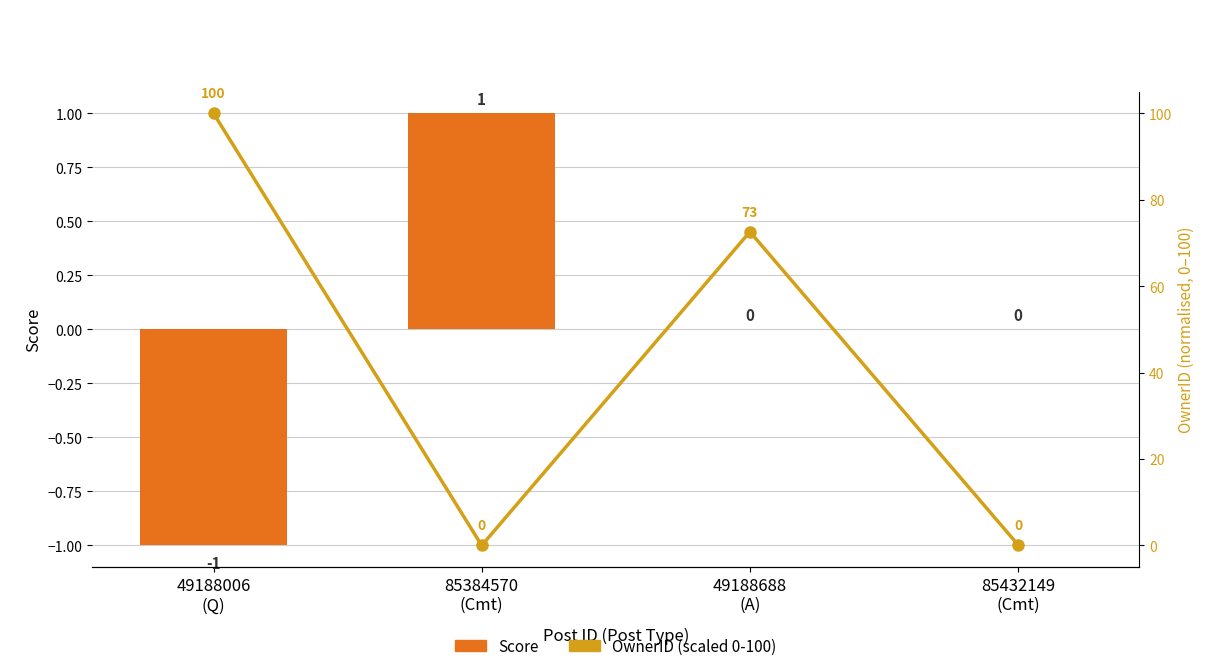

Reading left to right, extract all data points from this chart.

Score: 49188006
(Q)=-1.0	85384570
(Cmt)=1.0	49188688
(A)=0.0	85432149
(Cmt)=0.0
OwnerID (scaled 0-100): 49188006
(Q)=100.0	85384570
(Cmt)=0.0	49188688
(A)=72.6	85432149
(Cmt)=0.1